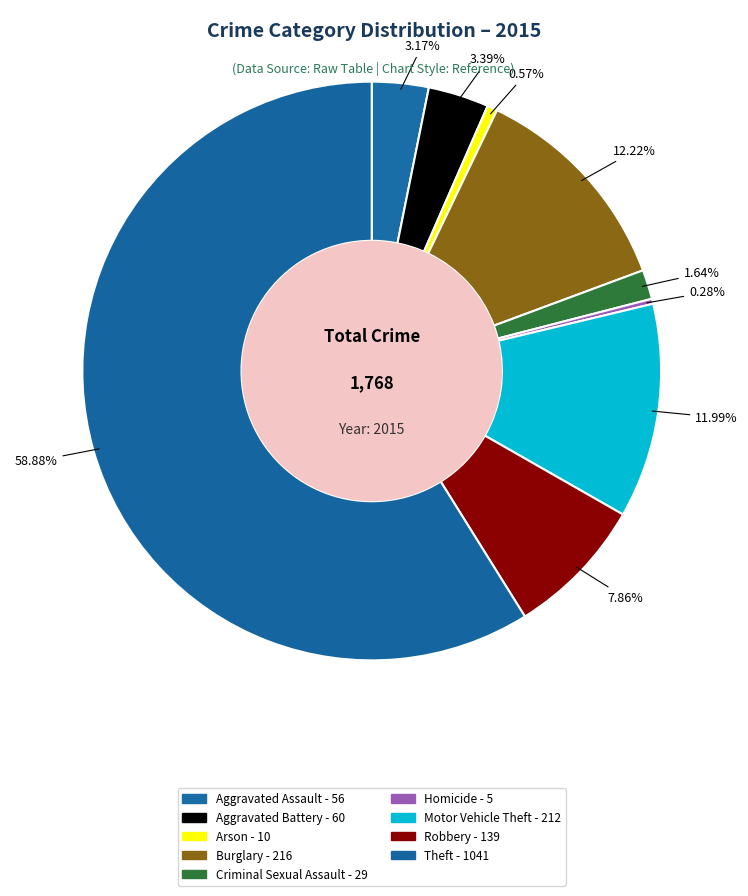

To the nearest percent, what is the average slice percentage?

11%